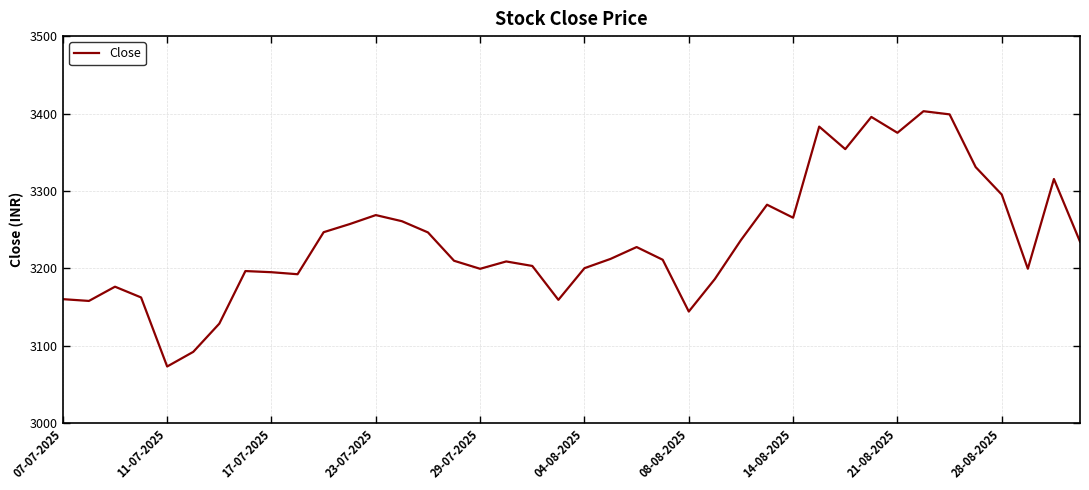

What is the maximum value shown in the chart?

3403.0